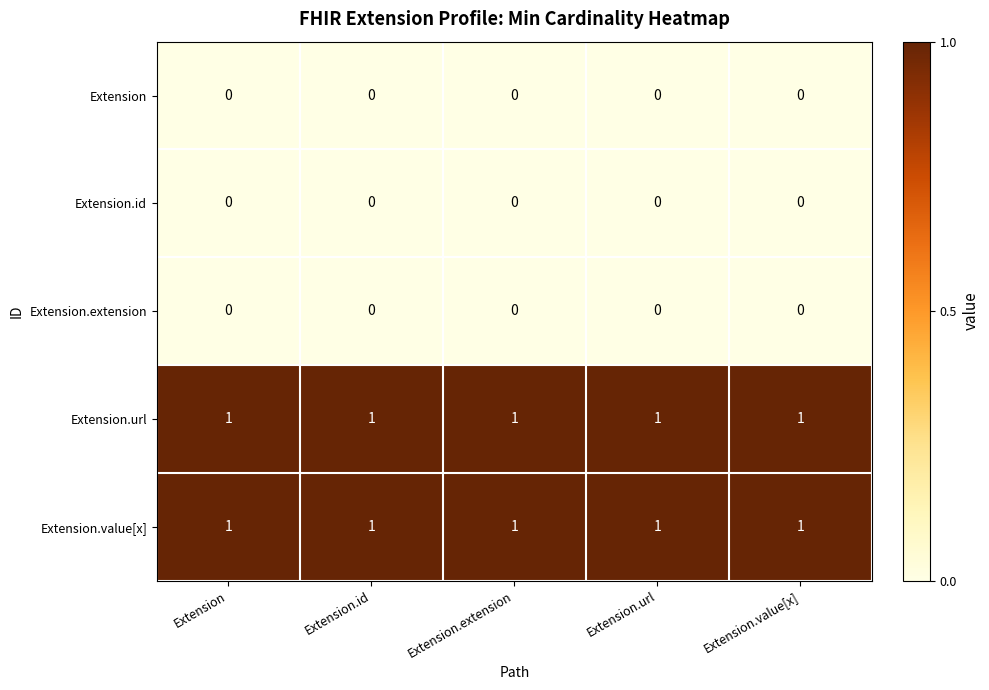

The value of Extension.id at Extension.value[x] is 0. True or false?

True